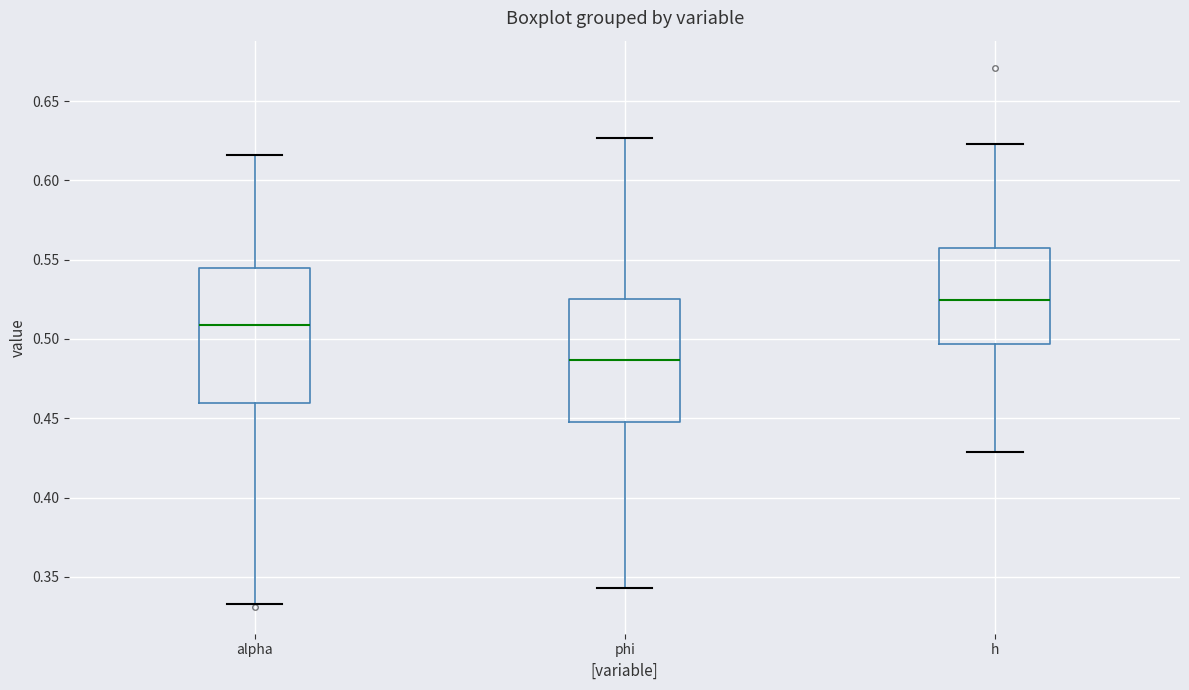

Which box is the tallest, from its lower edge to its upper edge?

alpha